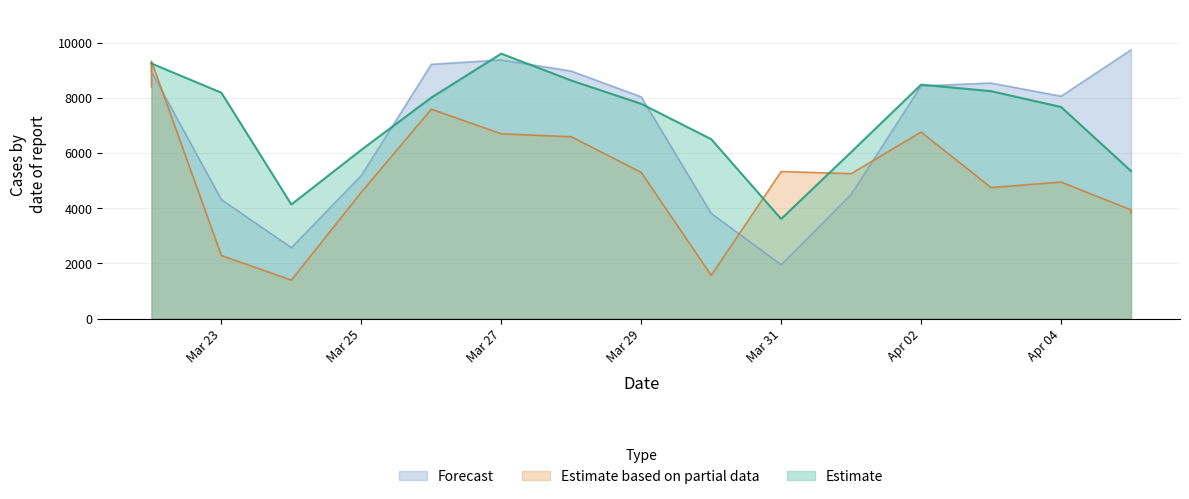

Is the value of pred at 2021-04-04 greater than the value of truth at 2021-04-01?

No